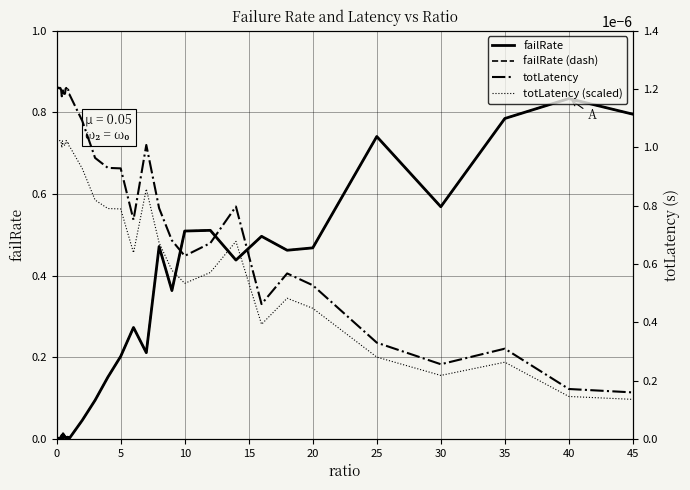

What is the label of the 39th point from the right?

5